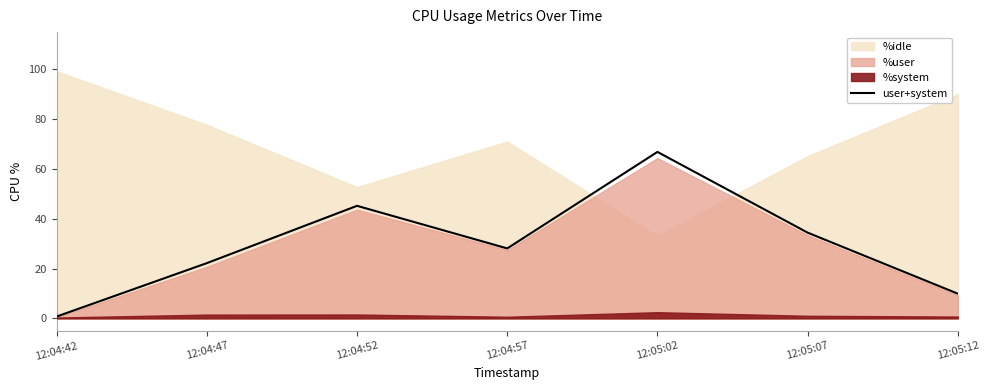

How many values exceed 28?

4